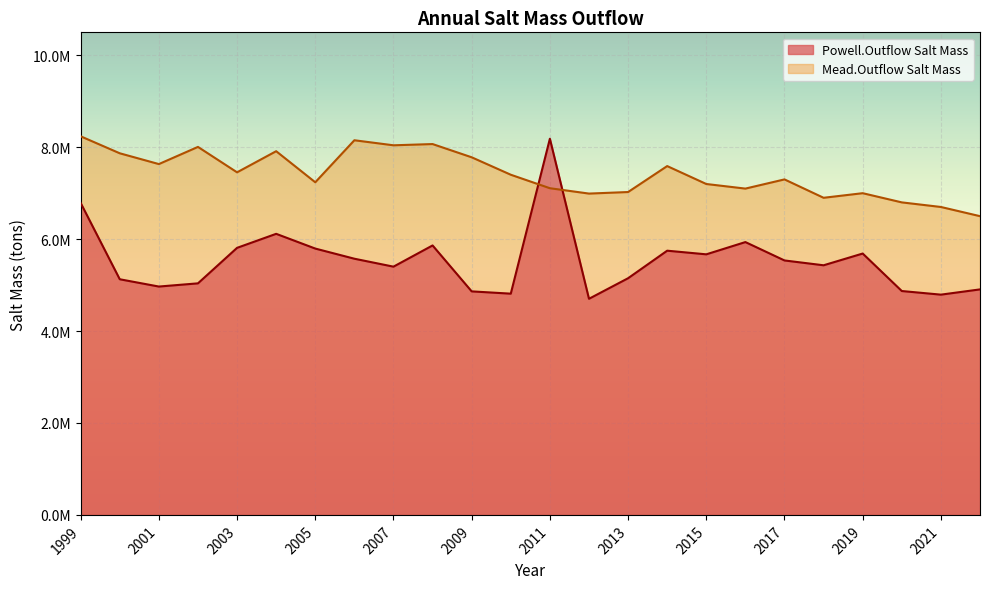

What is the value of the Mead.Outflow Salt Mass point at the 3rd from the left?

7633490